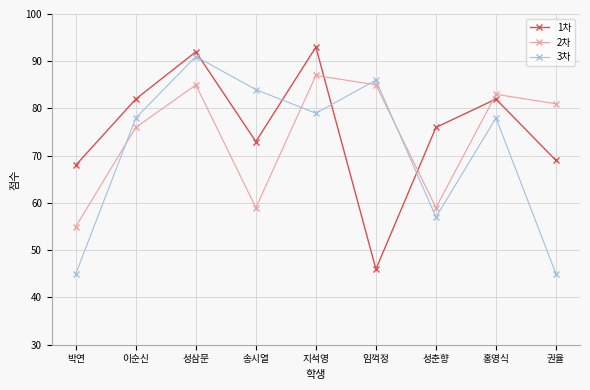

Which series has the widest spread of values?

1차